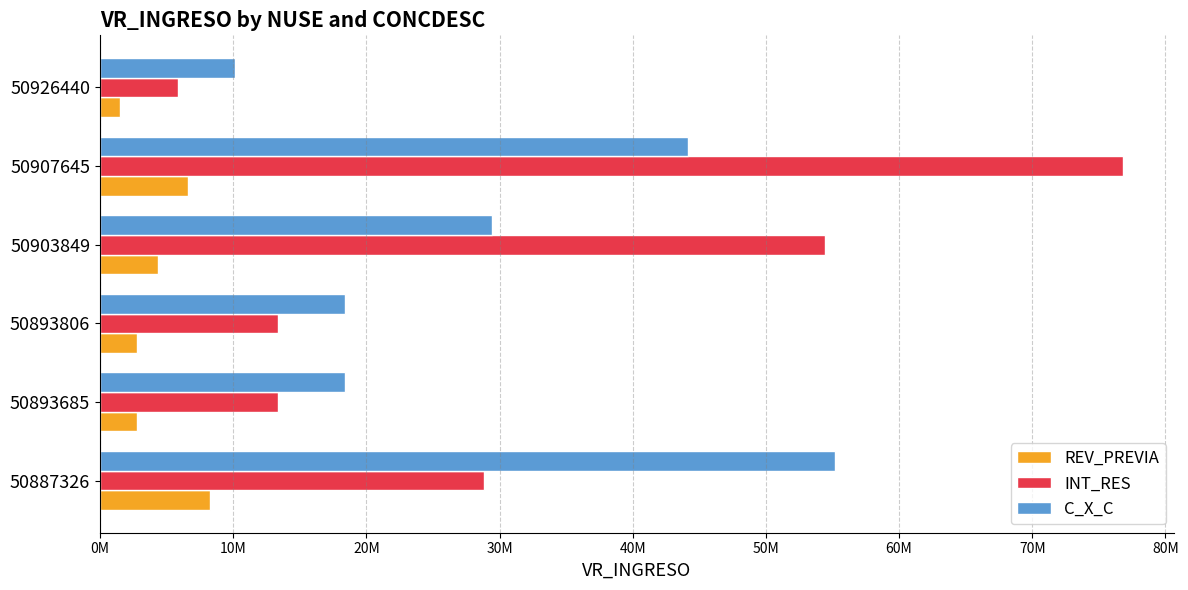

What position from the left is 20M?

3